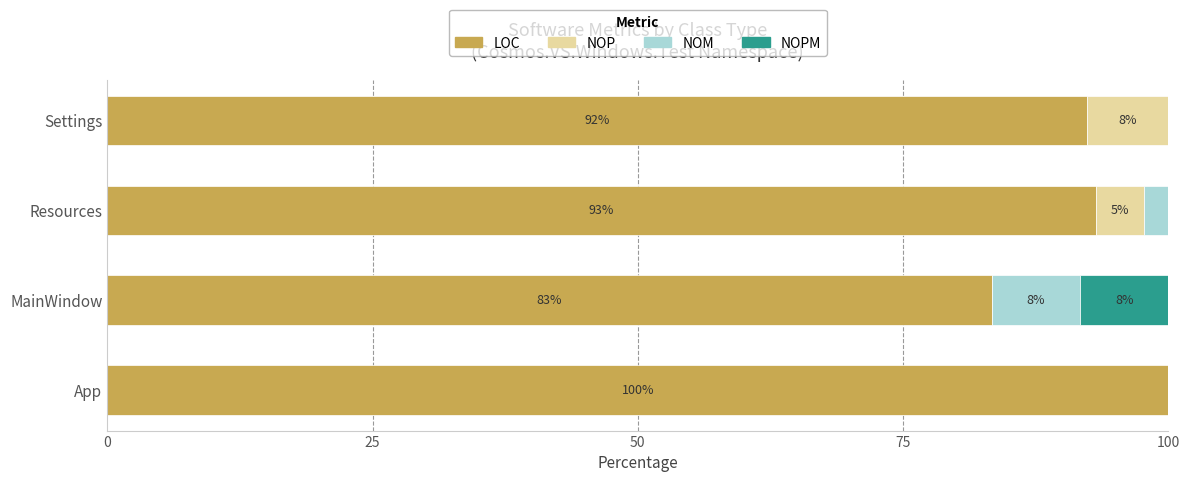

What is the total value across all series at Settings?

100.0